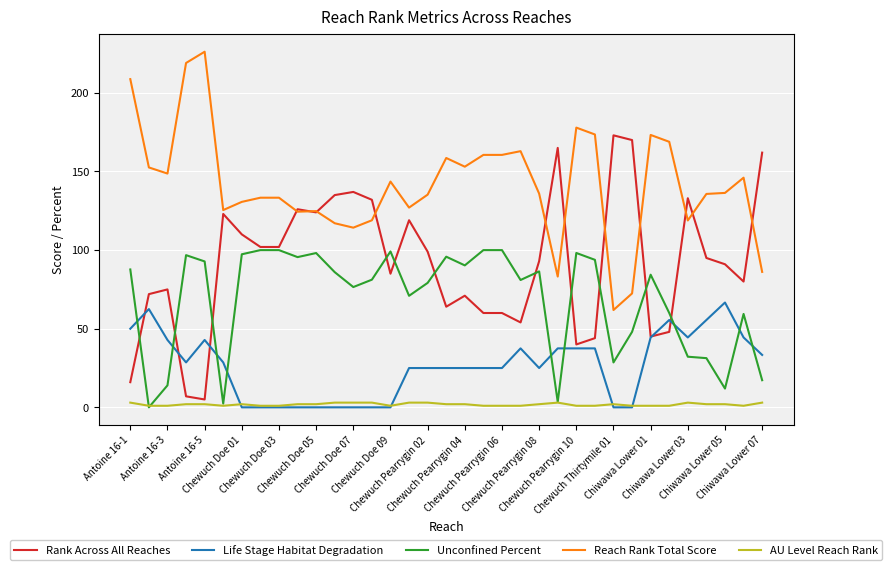

Which series has the largest total across all categories?

Reach Rank Total Score